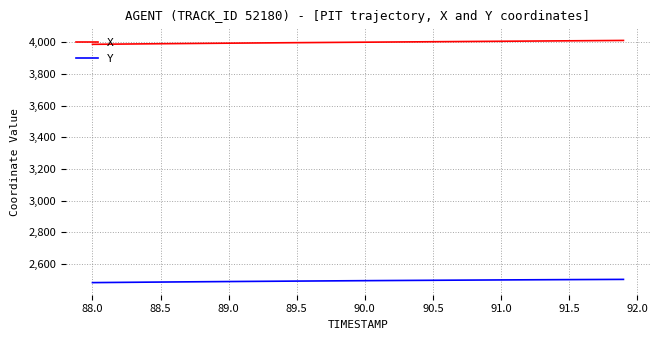

What is the lowest value of the Y series?

2481.9